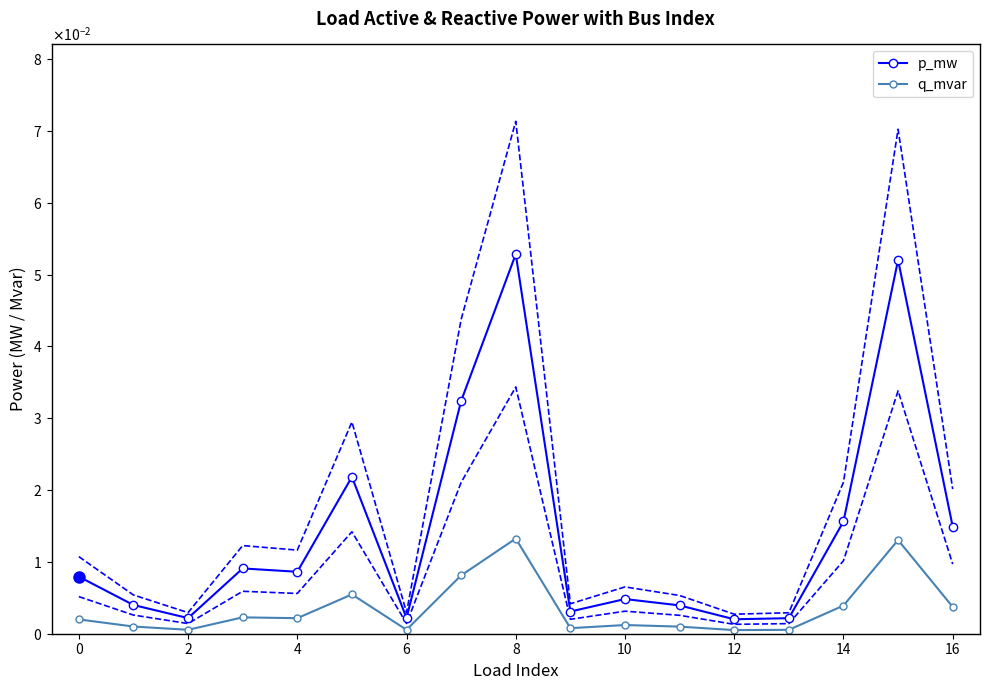

Is this an area chart (filled region under the line)?

No